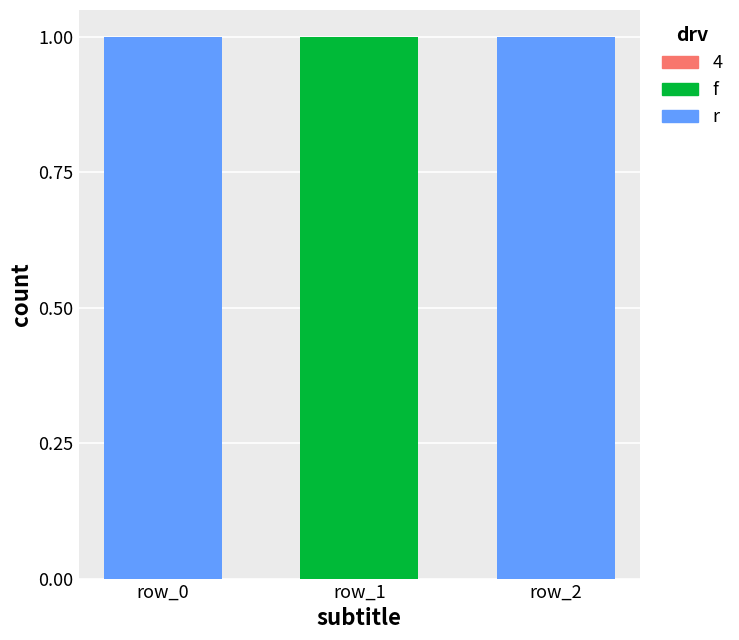

Which series has the largest total across all categories?

r